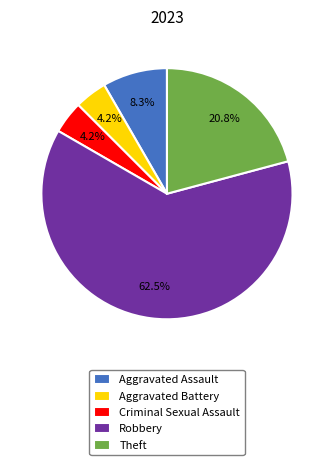

Combined, do Aggravated Battery and Aggravated Assault account for over 50%?

No